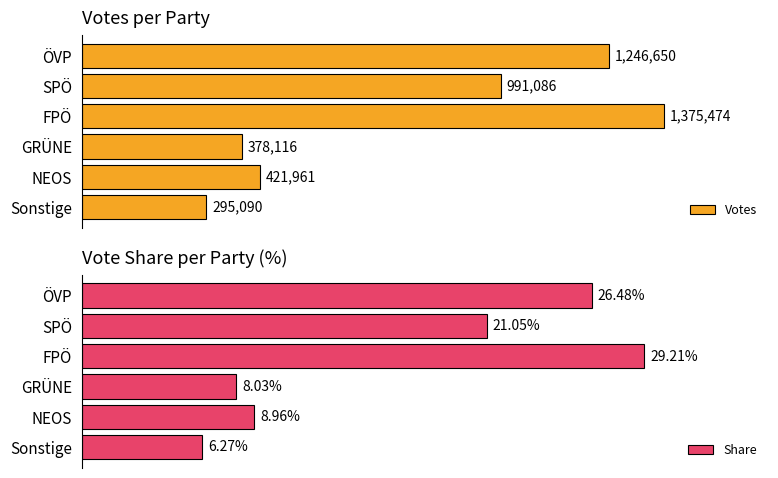

What is the sum of the Votes values at 5 and 4?

717051.0